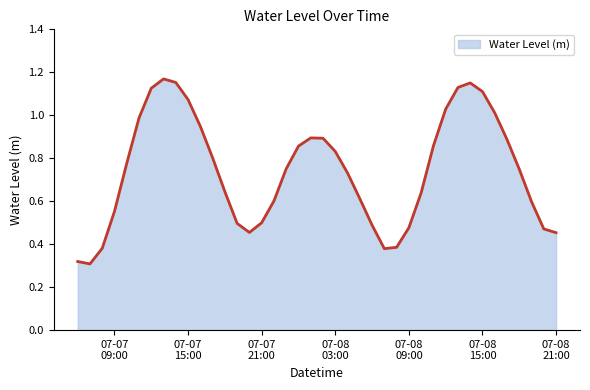

List the labels in order of value, smallest first.

2023-07-07 07:00:00, 2023-07-07 06:00:00, 2023-07-08 07:00:00, 2023-07-07 08:00:00, 2023-07-08 08:00:00, 2023-07-08 21:00:00, 2023-07-07 20:00:00, 2023-07-08 20:00:00, 2023-07-08 09:00:00, 2023-07-08 06:00:00, 2023-07-07 19:00:00, 2023-07-07 21:00:00, 2023-07-07 09:00:00, 2023-07-08 19:00:00, 2023-07-07 22:00:00, 2023-07-08 05:00:00, 2023-07-08 10:00:00, 2023-07-07 18:00:00, 2023-07-08 04:00:00, 2023-07-08 18:00:00, 2023-07-07 23:00:00, 2023-07-07 10:00:00, 2023-07-07 17:00:00, 2023-07-08 03:00:00, 2023-07-08 00:00:00, 2023-07-08 11:00:00, 2023-07-08 17:00:00, 2023-07-08 02:00:00, 2023-07-08 01:00:00, 2023-07-07 16:00:00, 2023-07-07 11:00:00, 2023-07-08 16:00:00, 2023-07-08 12:00:00, 2023-07-07 15:00:00, 2023-07-08 15:00:00, 2023-07-07 12:00:00, 2023-07-08 13:00:00, 2023-07-08 14:00:00, 2023-07-07 14:00:00, 2023-07-07 13:00:00